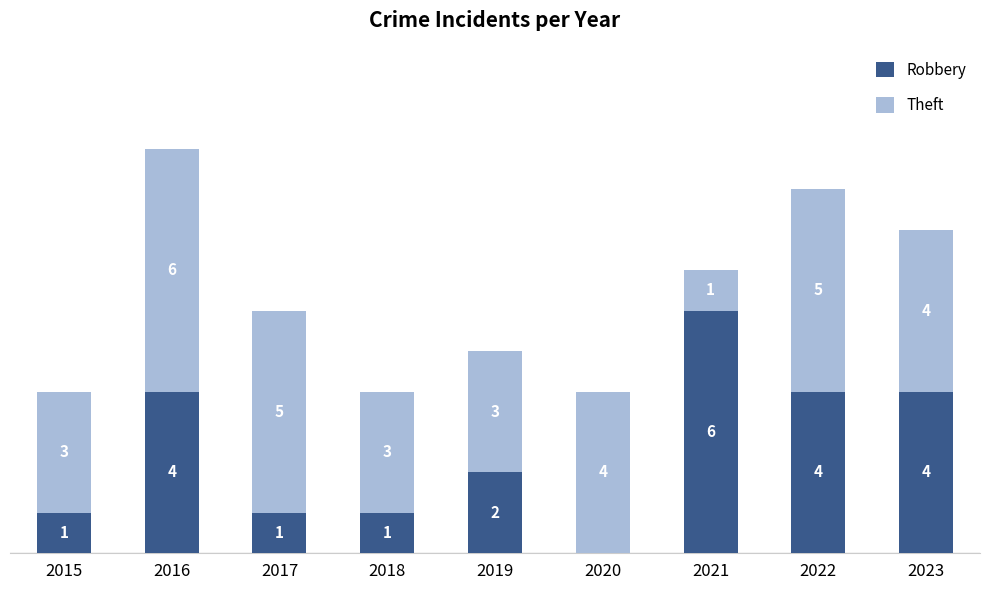

What is the sum of the Theft values at 2019 and 2017?

8